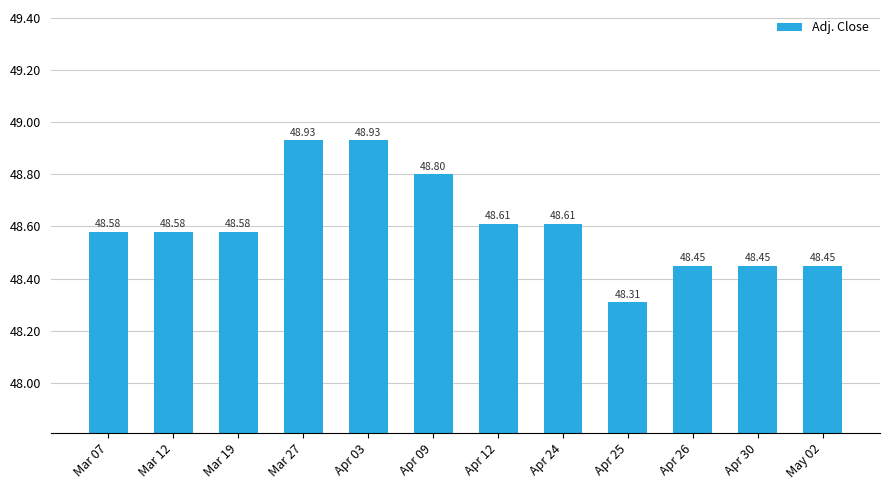

Approximately how many times larger is the value at Apr 12 compared to Mar 19?

1.0